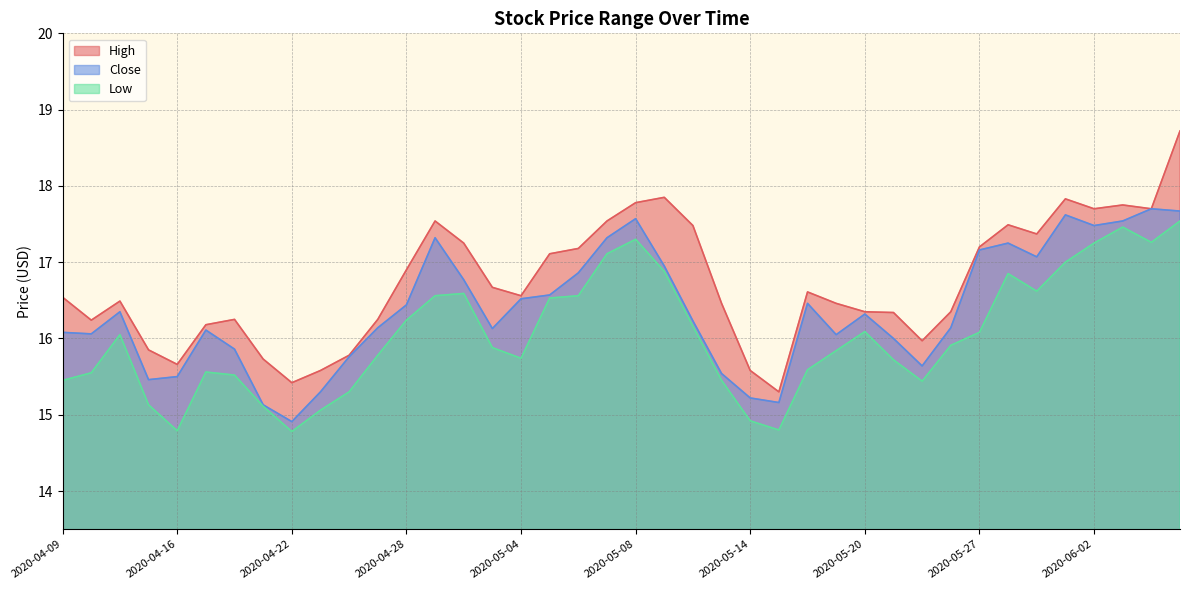

The High series shows 6.4 at 2020-04-28. True or false?

False